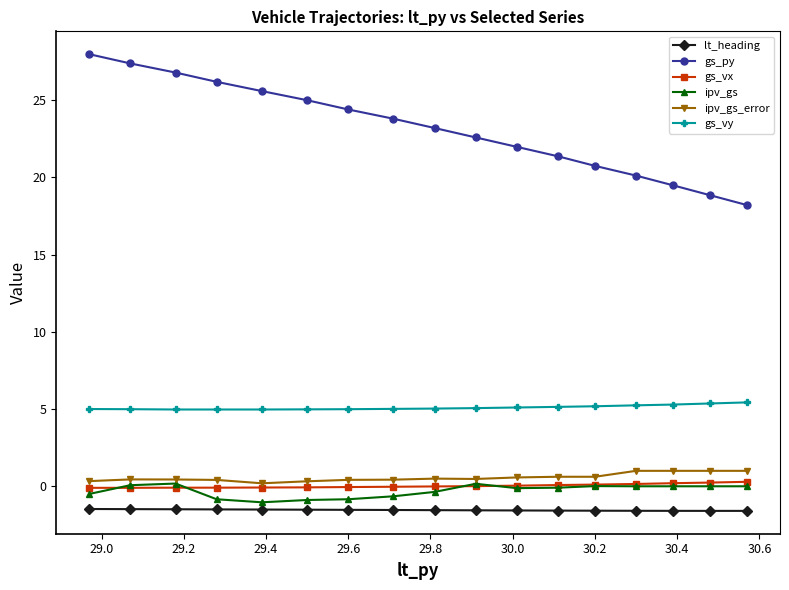

Which series has the largest total across all categories?

gs_py